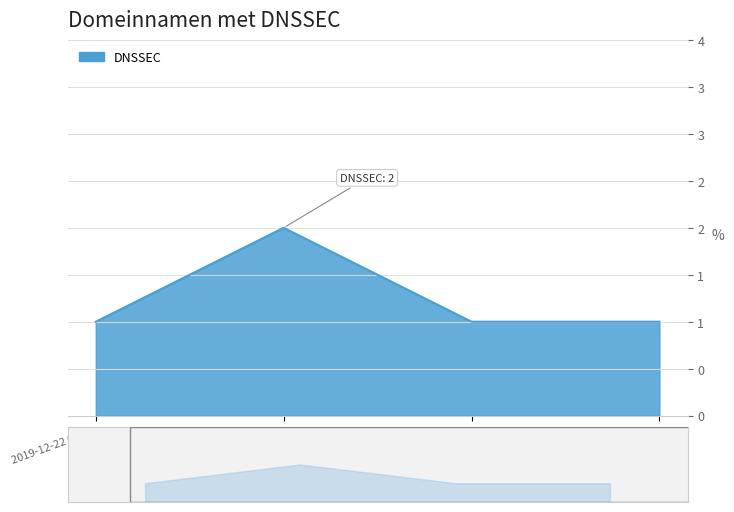

Reading right to left, what are all the values shown in this chart?

2019-12-22 14:56=1	2019-12-22 10:11=1	2019-12-22 04:14=2	2019-12-22 01:48=1